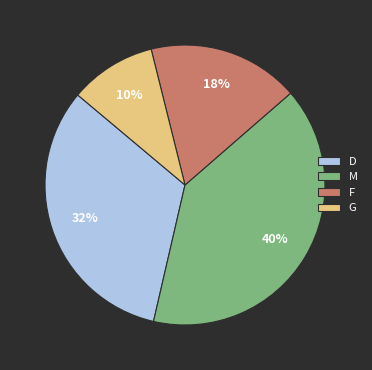

How many segments does this pie chart have?

4